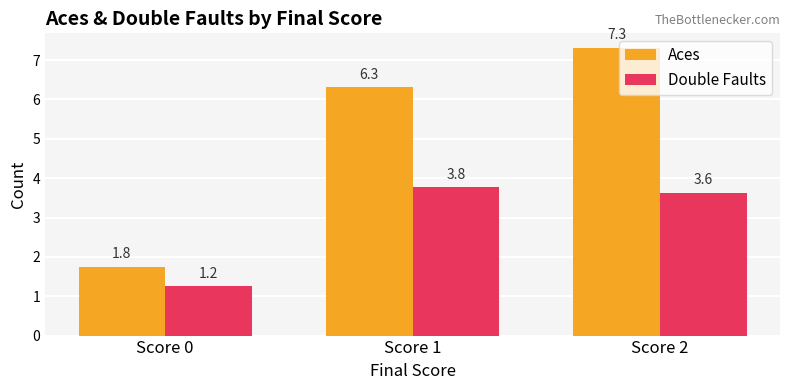

True or false: Double Faults has a value of 5.0 at Score 2.

False